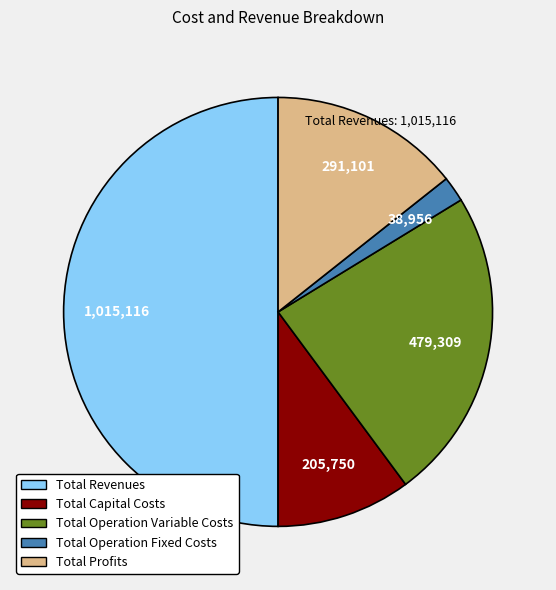

Which slice is the largest?

Total Revenues